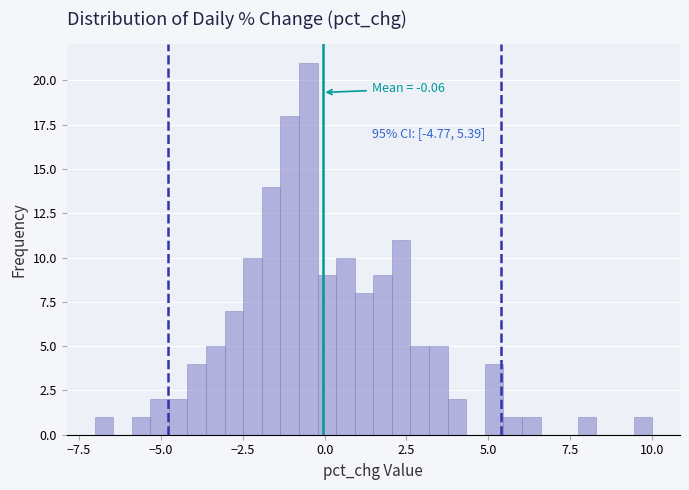

Around what value on the x-axis is the tallest bar? Give the approximate position of its centre, as read against the axis.

-0.5